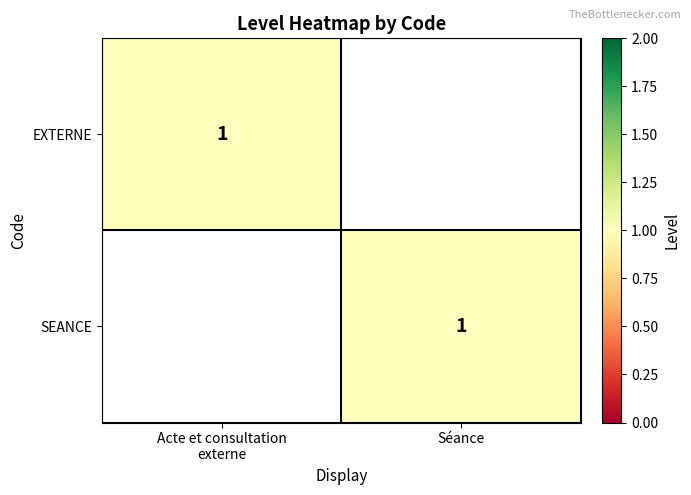

True or false: SEANCE has a value of 2 at Séance.

False